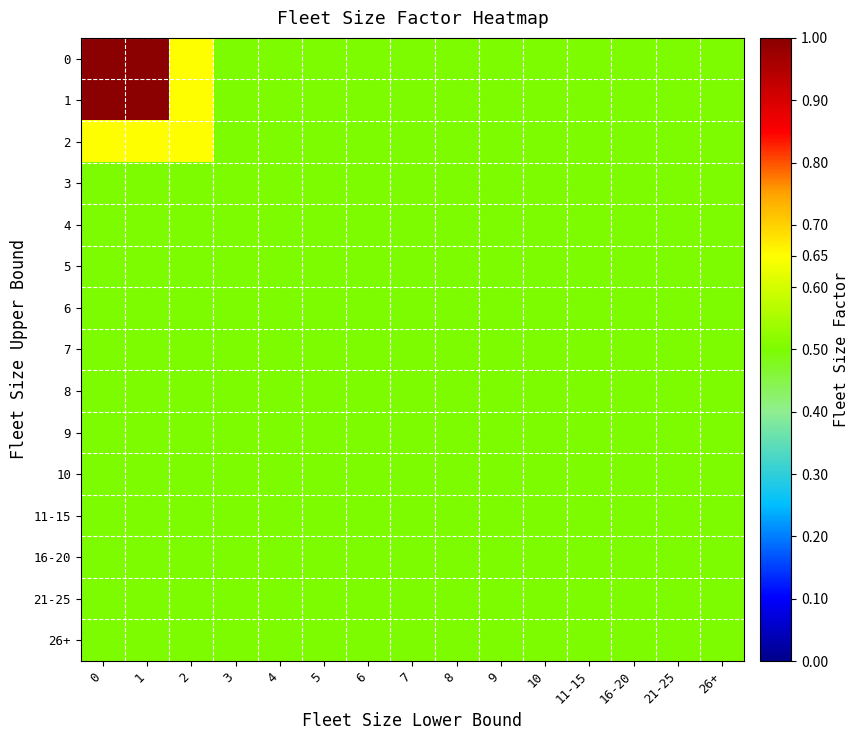

What is the smallest value displayed?

0.5